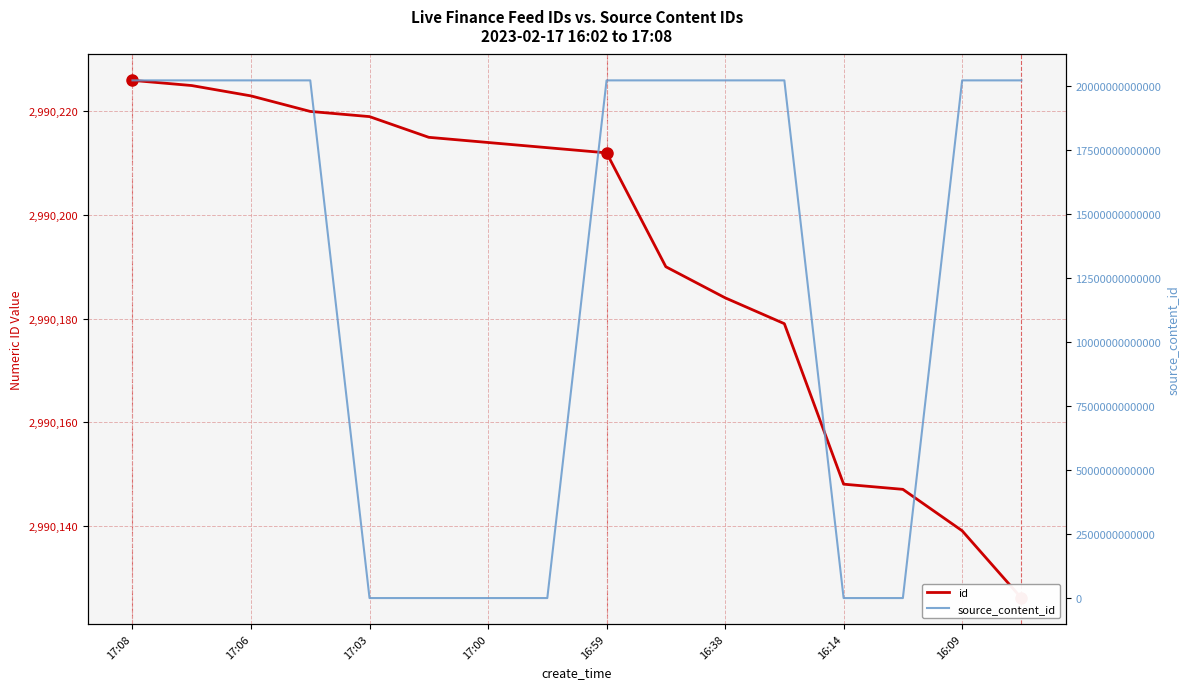

True or false: source_content_id has a value of 32358072625341 at 17:06.

False